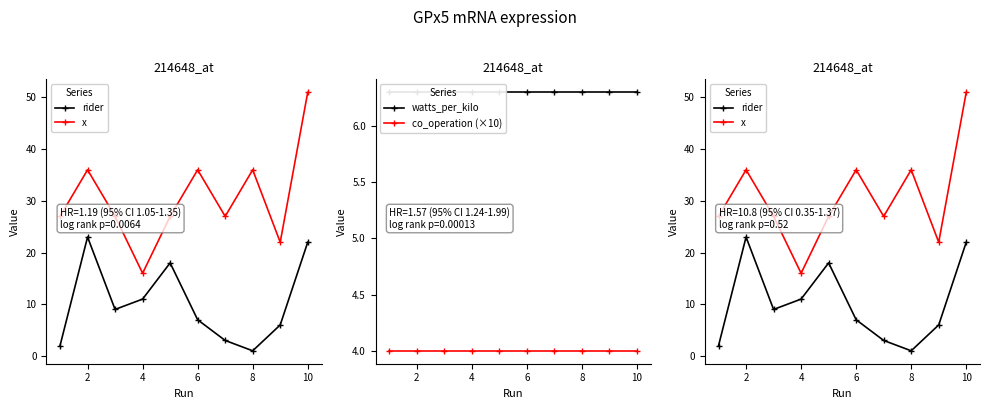

What is the average value of the rider series?

10.2